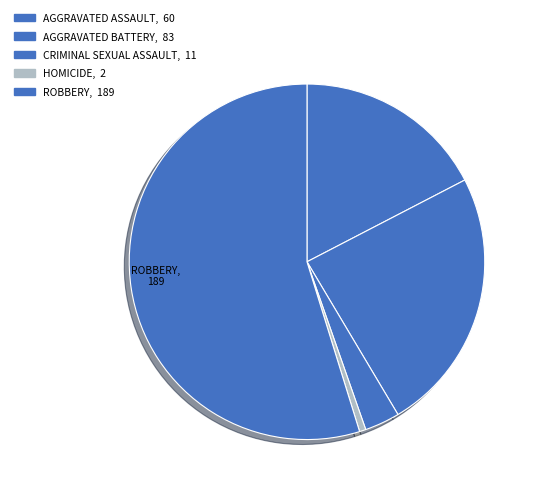

How many segments does this pie chart have?

5